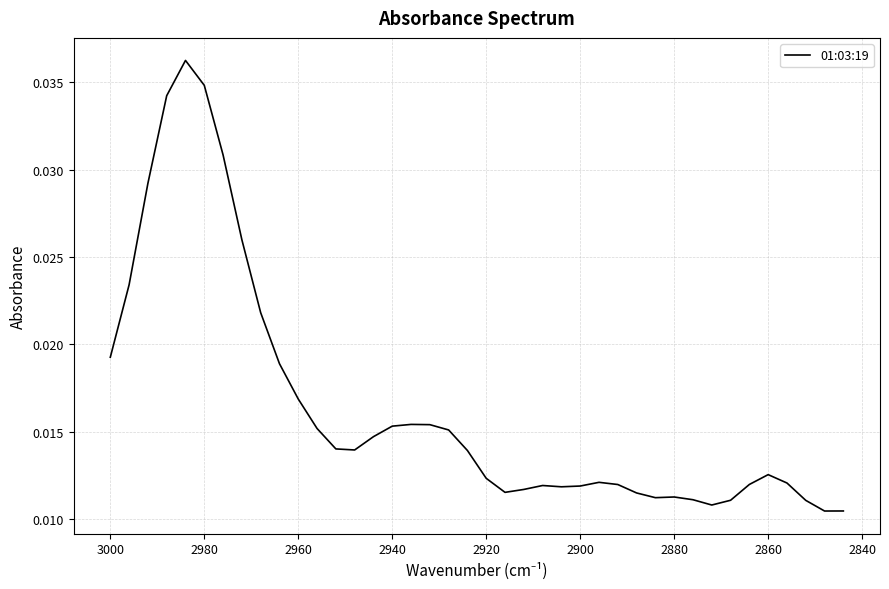

Is this an area chart (filled region under the line)?

No